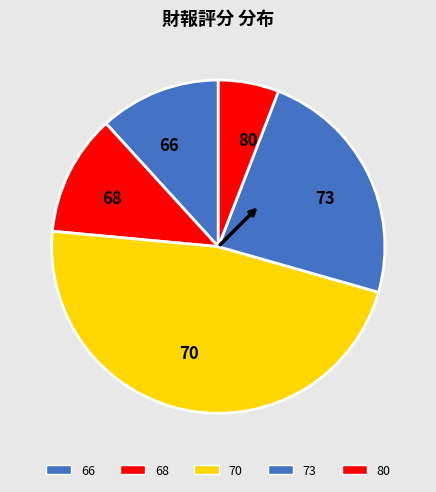

Which slice is the largest?

70